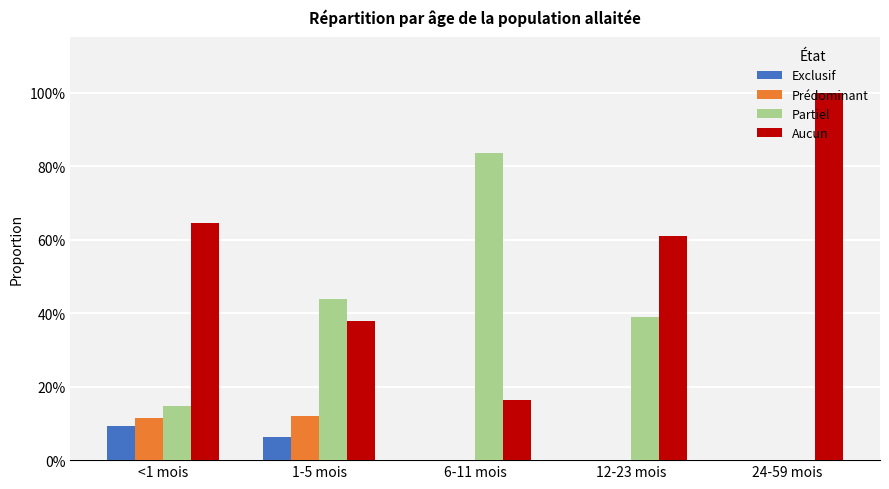

Is the value of Exclusif at 1-5 mois greater than the value of Partiel at 24-59 mois?

Yes